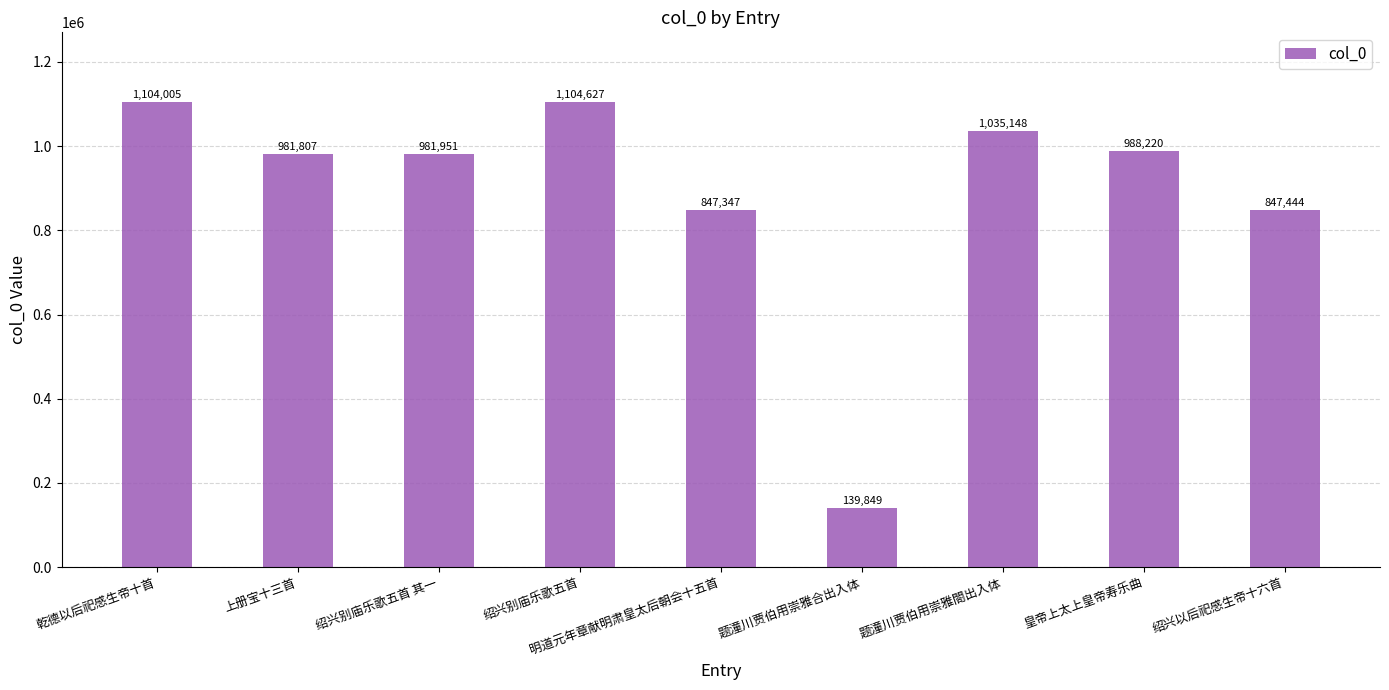

What is the sum of the values at 绍兴以后祀感生帝十六首 and 明道元年章献明肃皇太后朝会十五首?

1694791